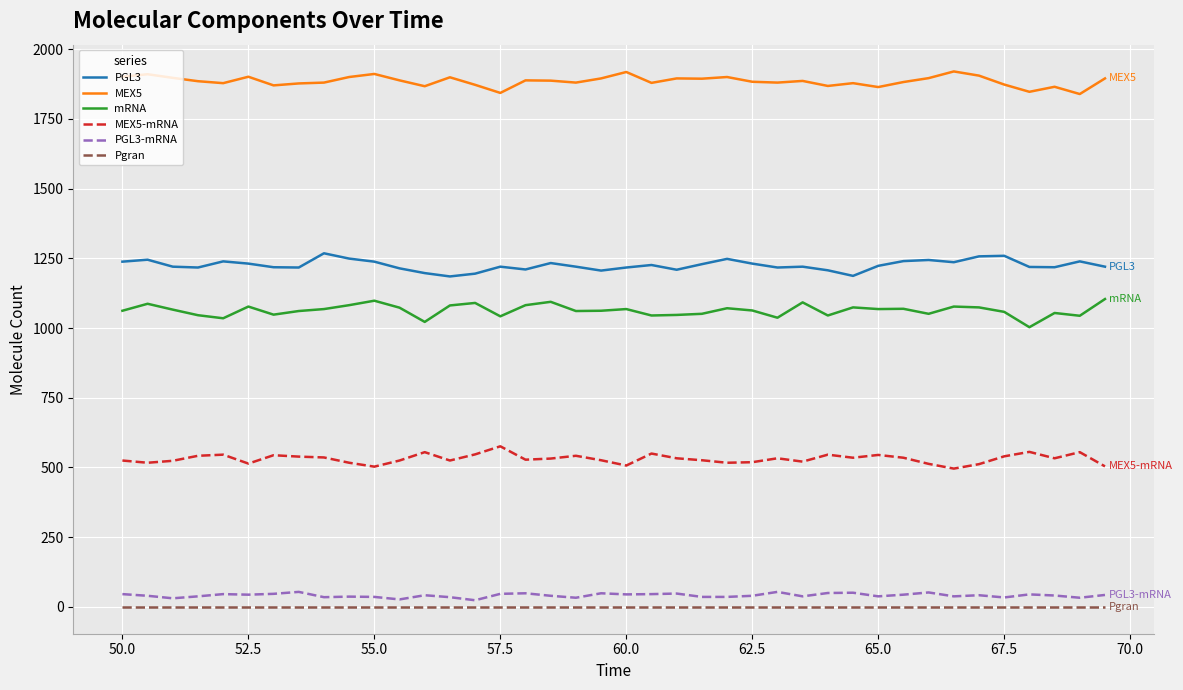

True or false: Pgran and PGL3 intersect in this chart.

False